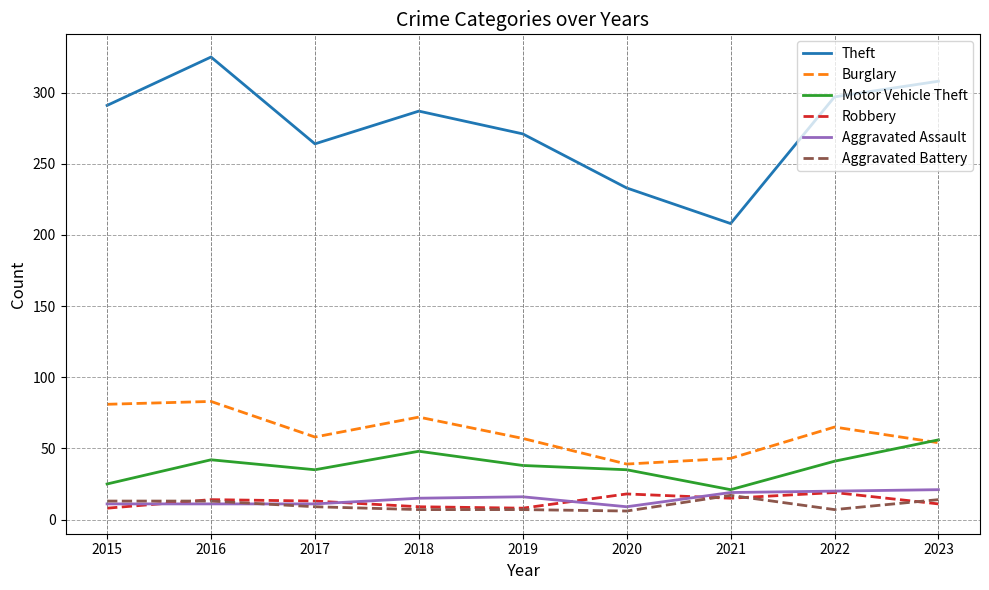

True or false: Motor Vehicle Theft has a value of 35 at 2020.

True